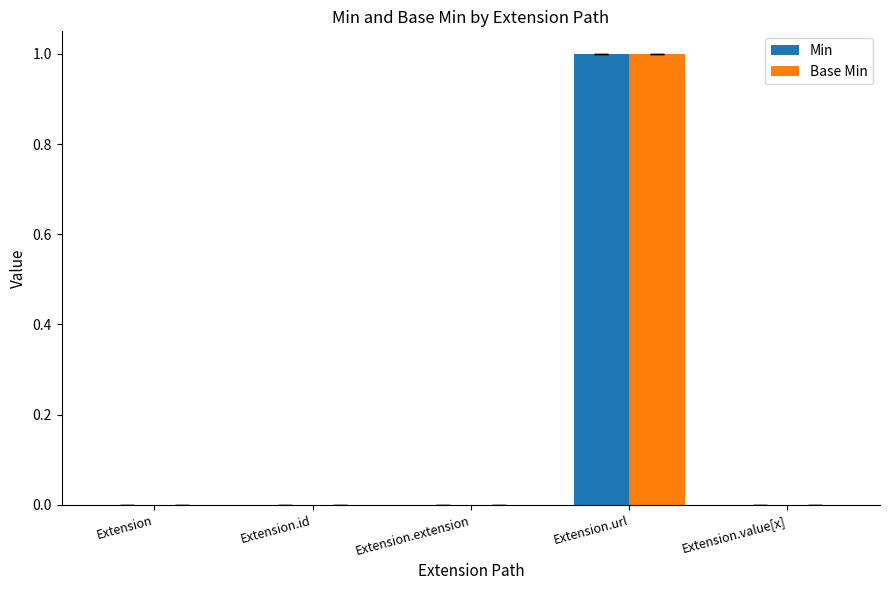

What is the sum of the Base Min values at Extension.url and Extension.value[x]?

1